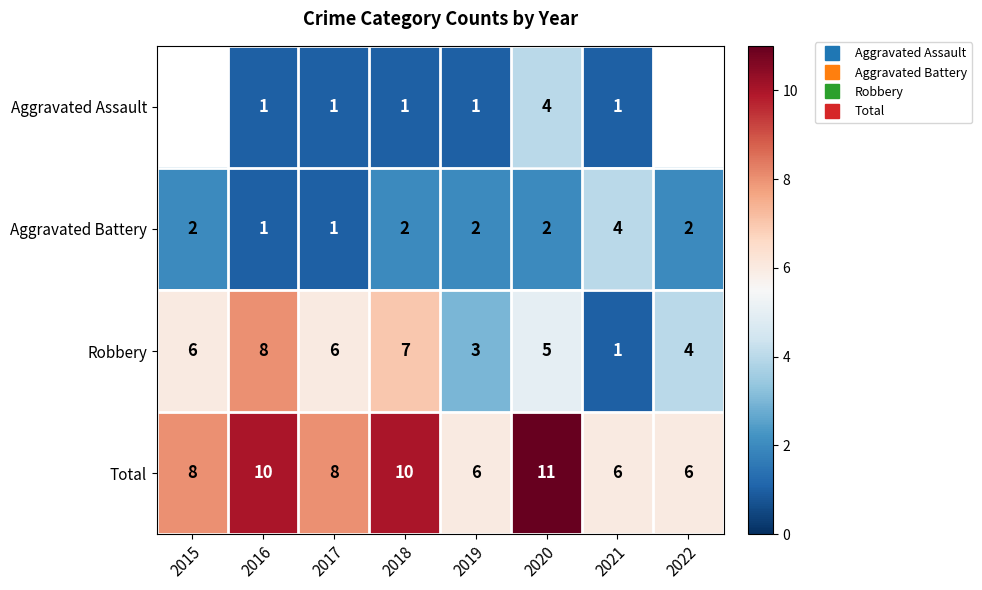

True or false: Total has a value of 2.8 at 2019.

False